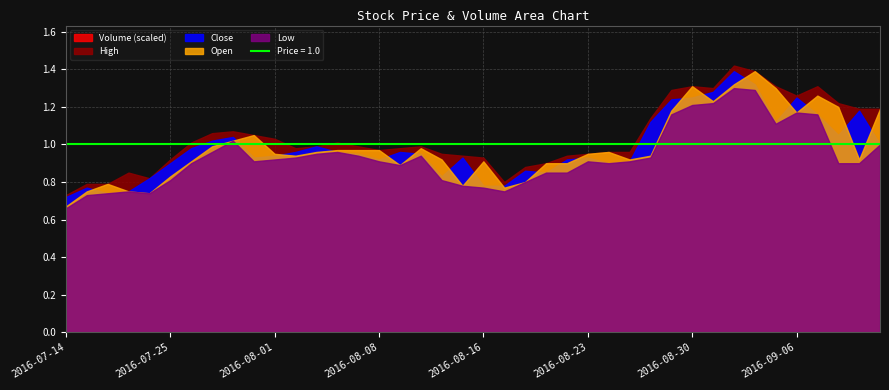

Which series has the largest range (max minus min)?

Volume